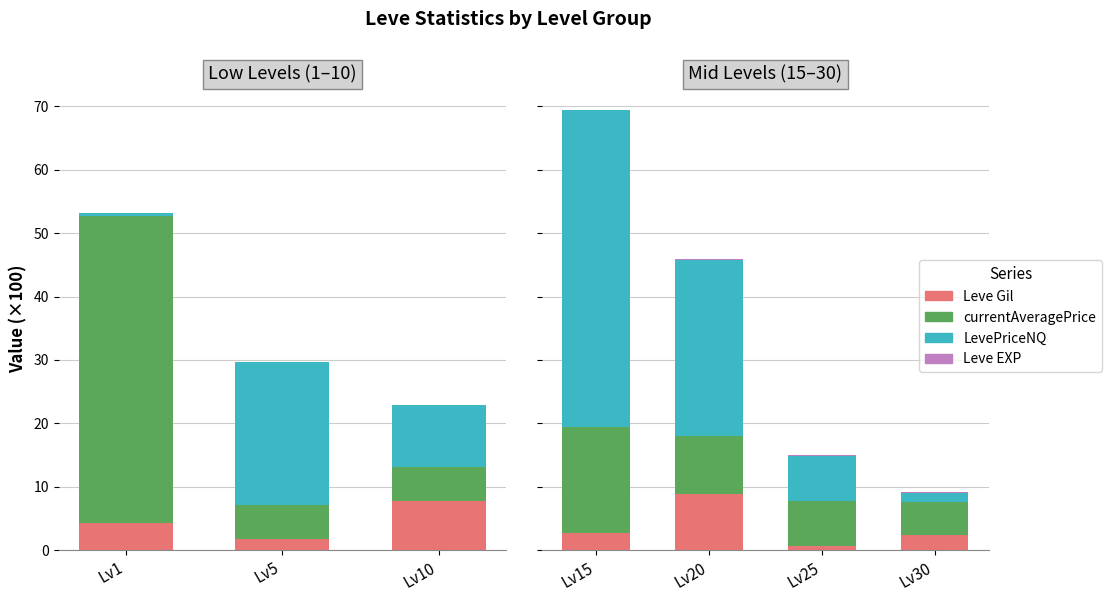

How many bars are there in each group?

4